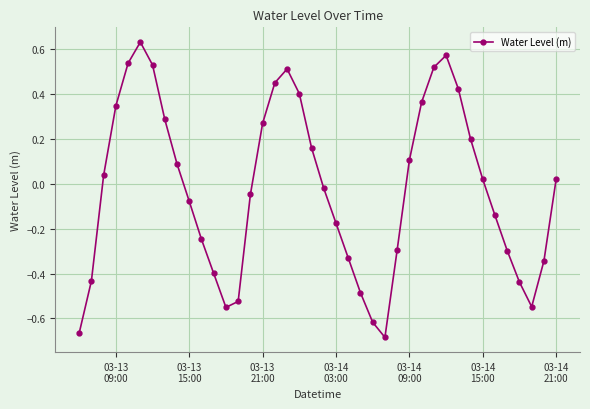

What is the sum of all values?

-0.8